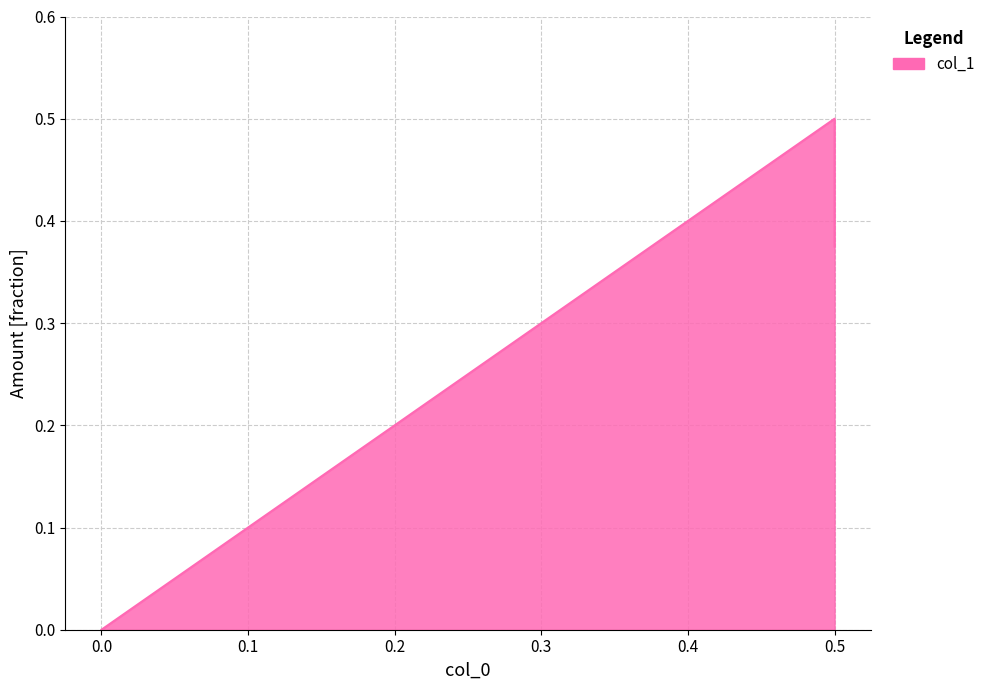

Which category has the highest value across all series?

0.5